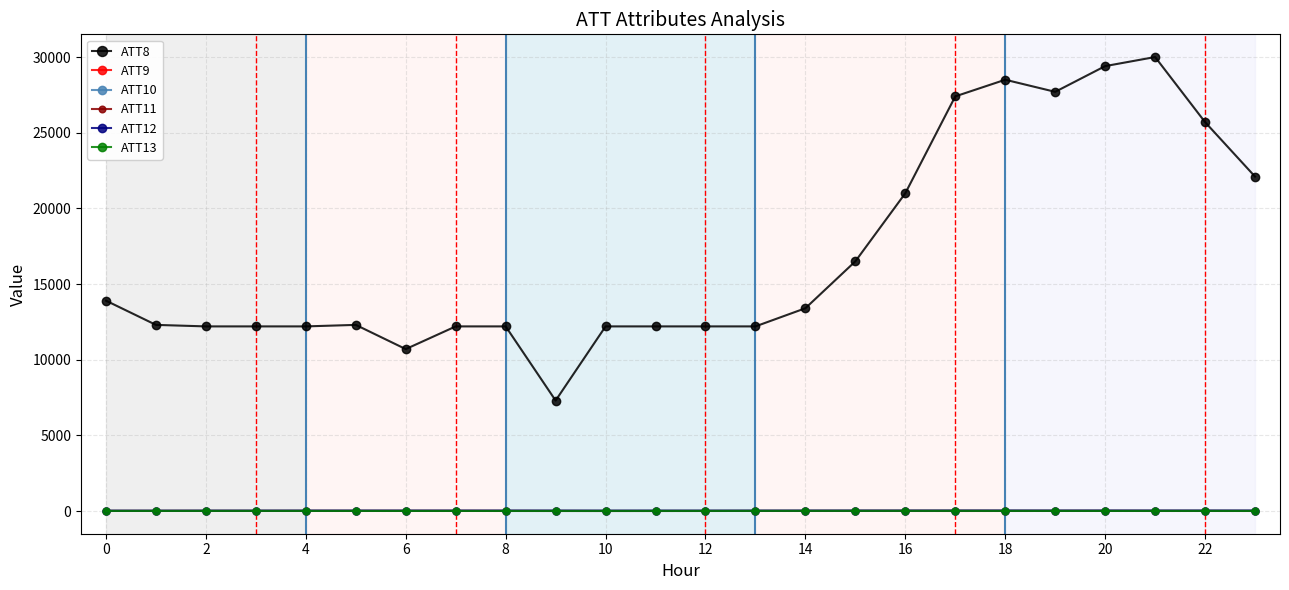

What is the maximum value shown in the chart?

30000.0